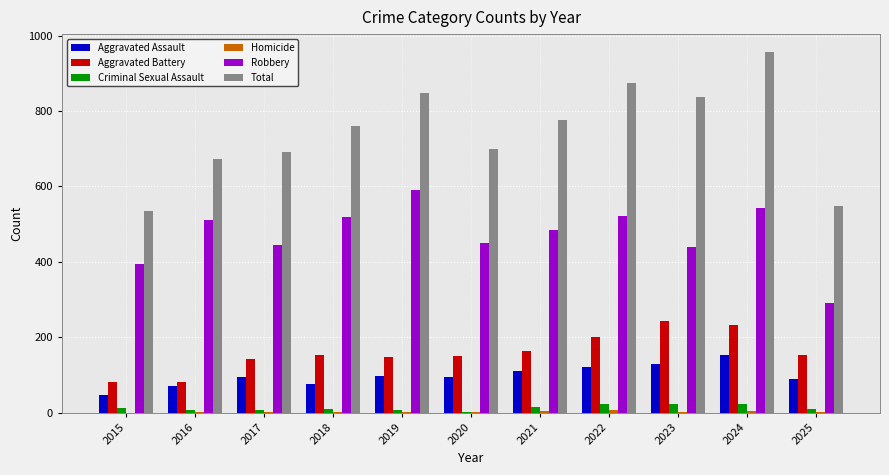

Which series has the largest total across all categories?

Total